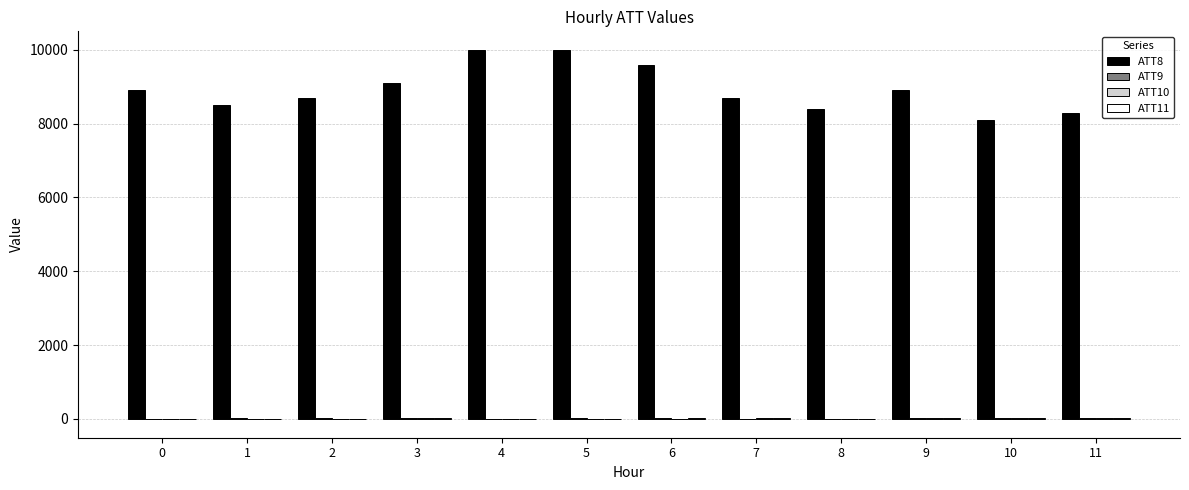

What is the maximum value shown in the chart?

10000.0